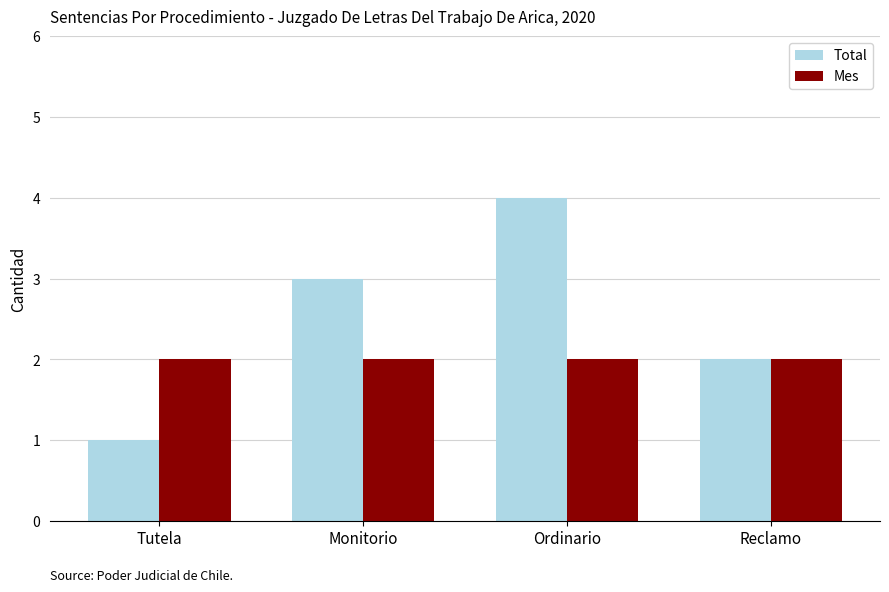

The Total series shows 4 at Ordinario. True or false?

True